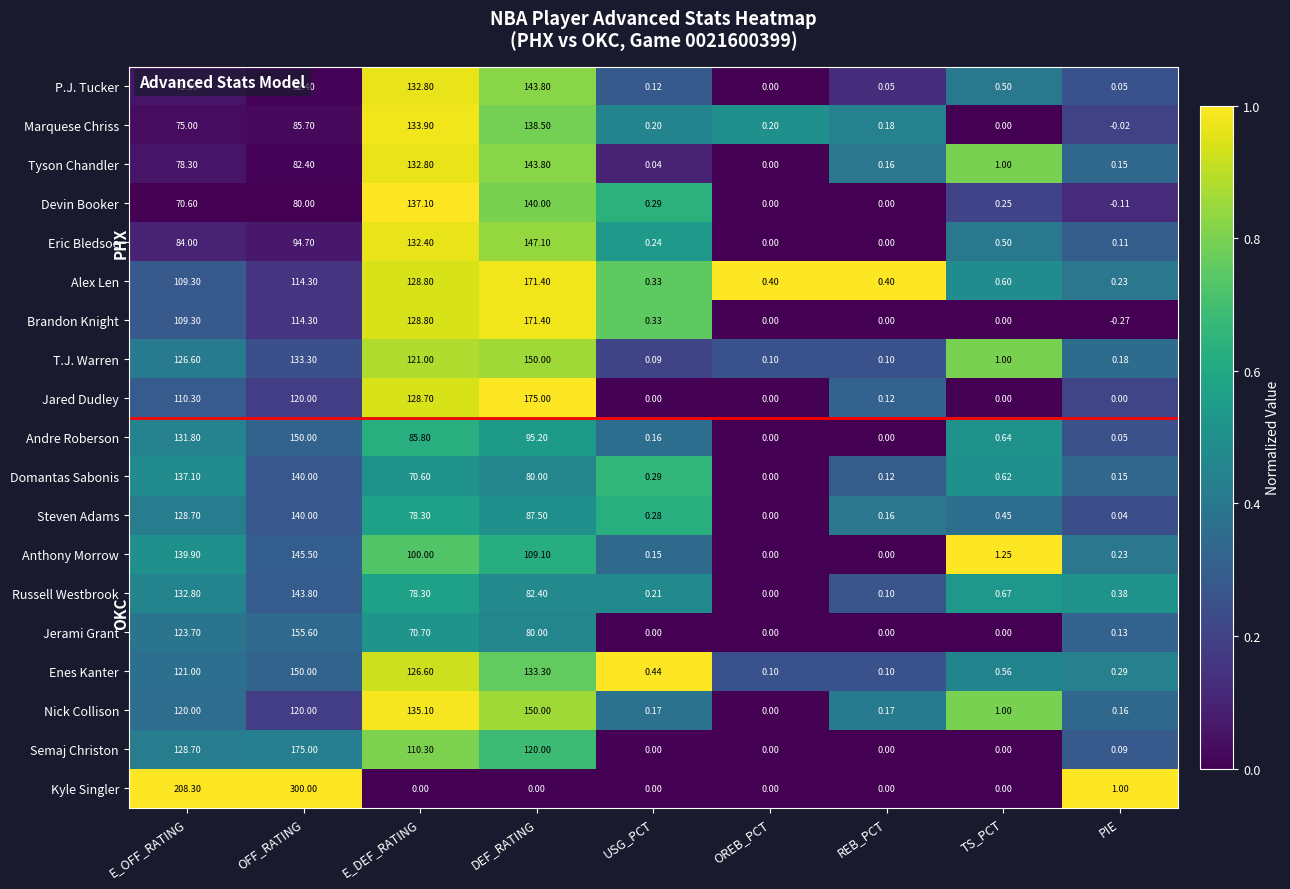

At which category is the sum across all series the highest?

OFF_RATING